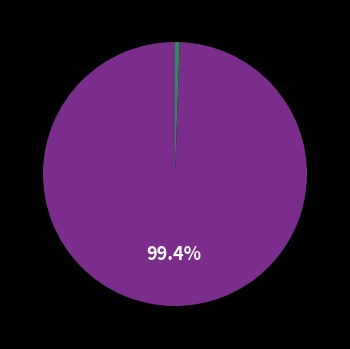

Is there a majority slice in this chart?

Yes